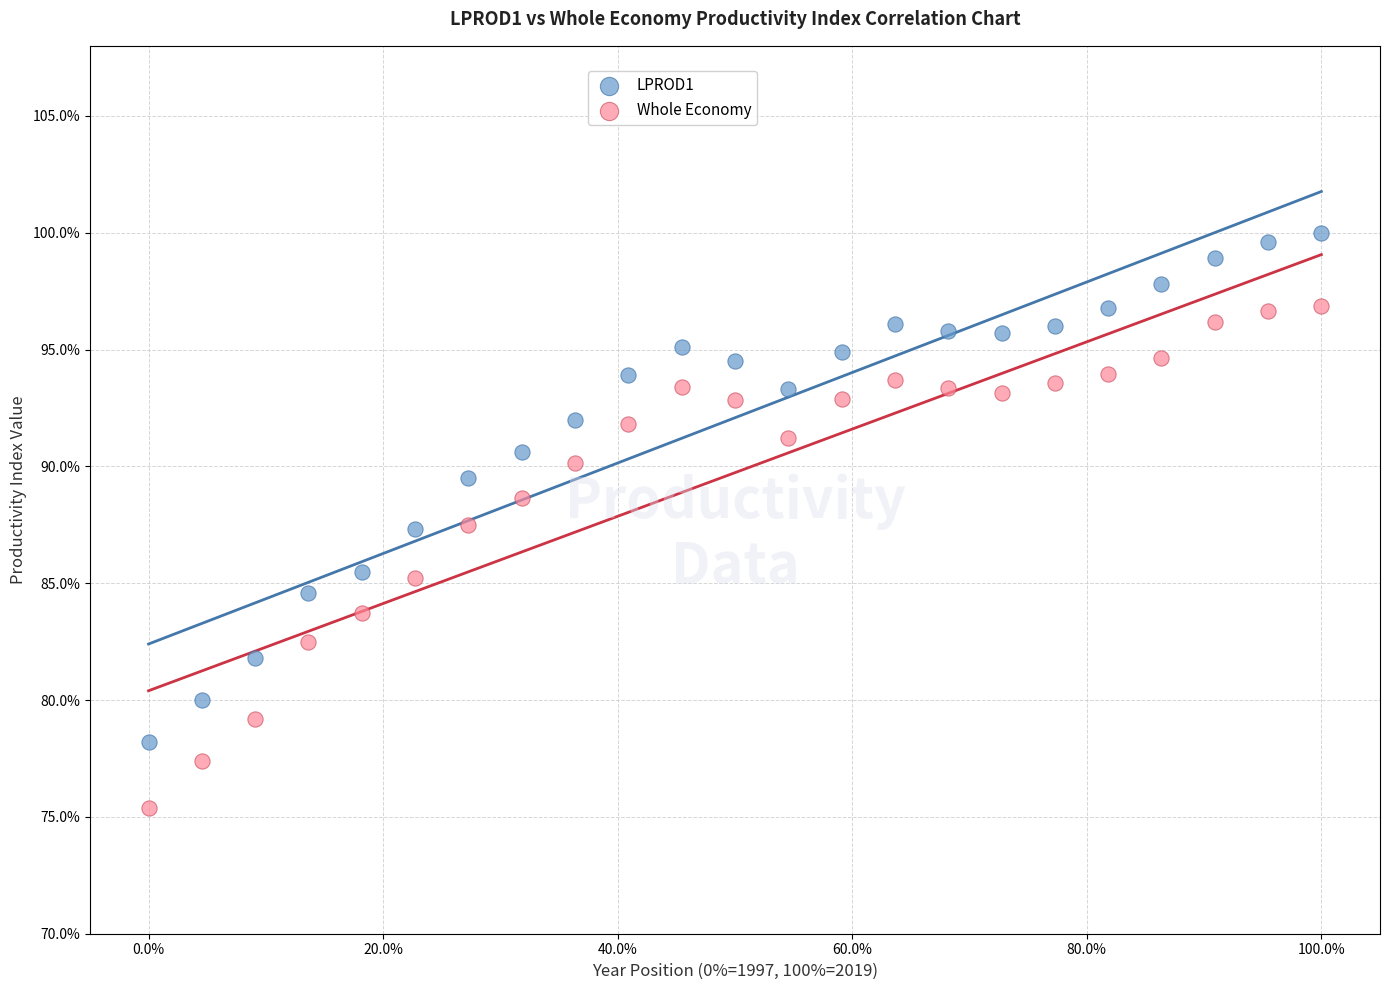

Which series reaches the maximum Y coordinate?

LPROD1